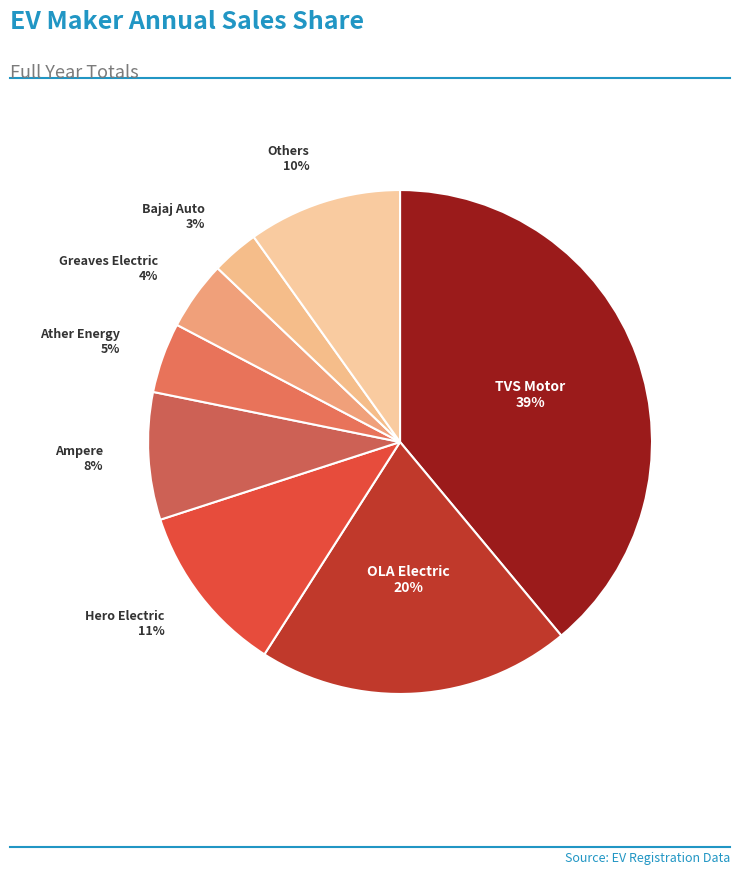

True or false: TVS Motor accounts for 50% of the total.

False